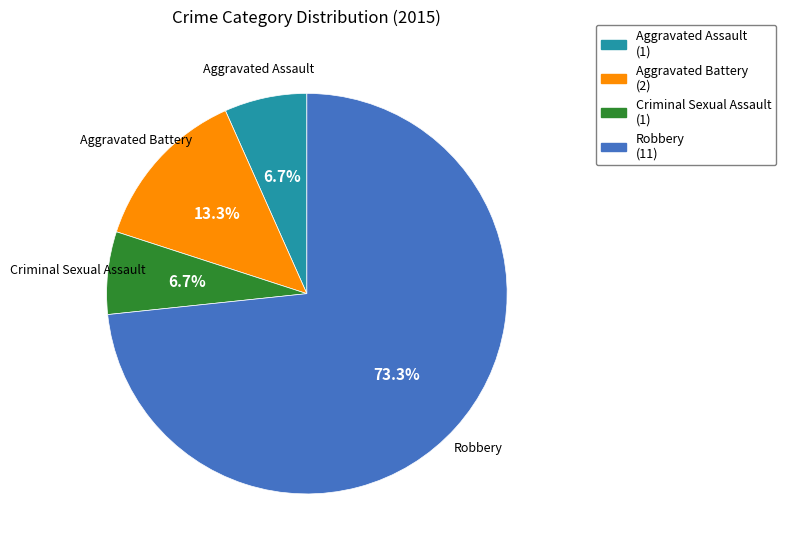

Which category has the biggest portion of the pie?

Robbery